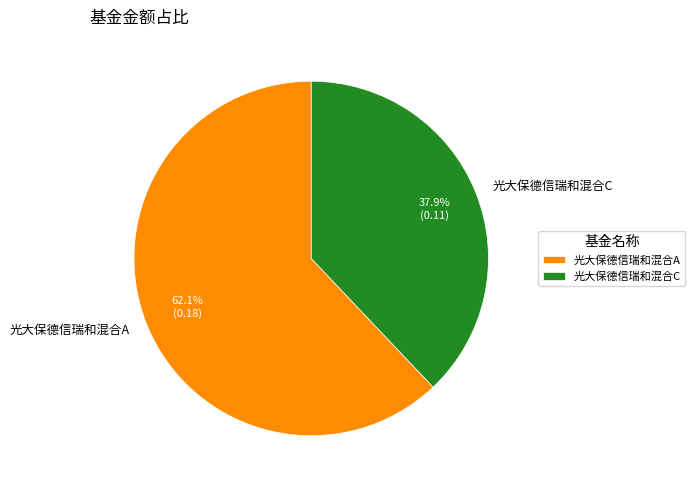

What is the total percentage of 光大保德信瑞和混合A and 光大保德信瑞和混合C?

100.0%